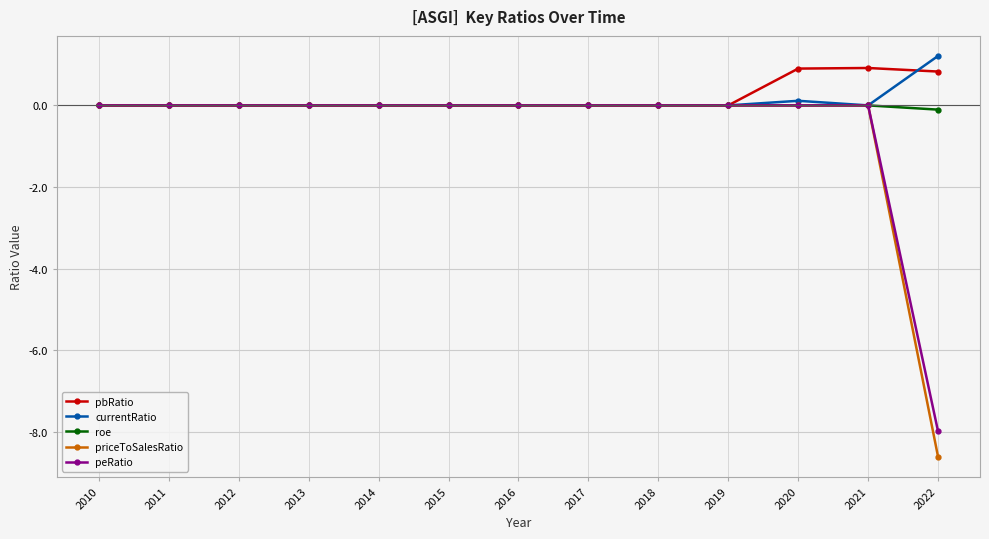

Count the number of data series in this chart.

5